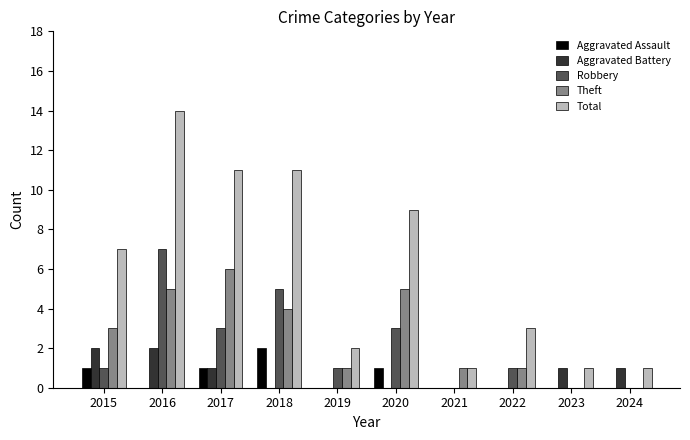

Which series has the largest total across all categories?

Total